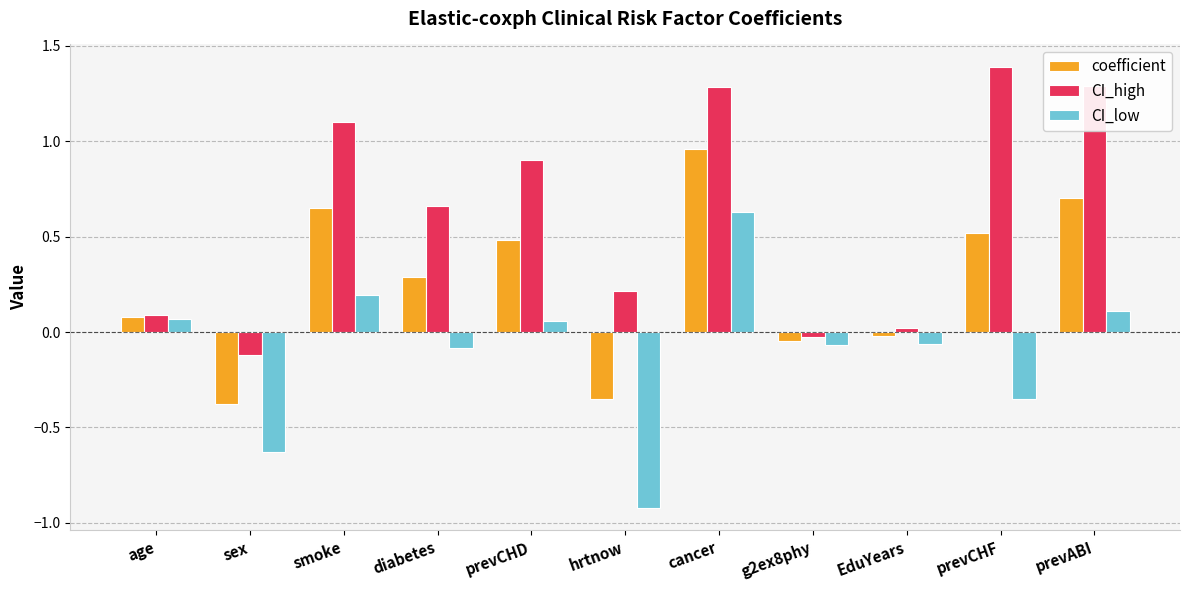

The value of CI_low at smoke is 0.2. True or false?

True